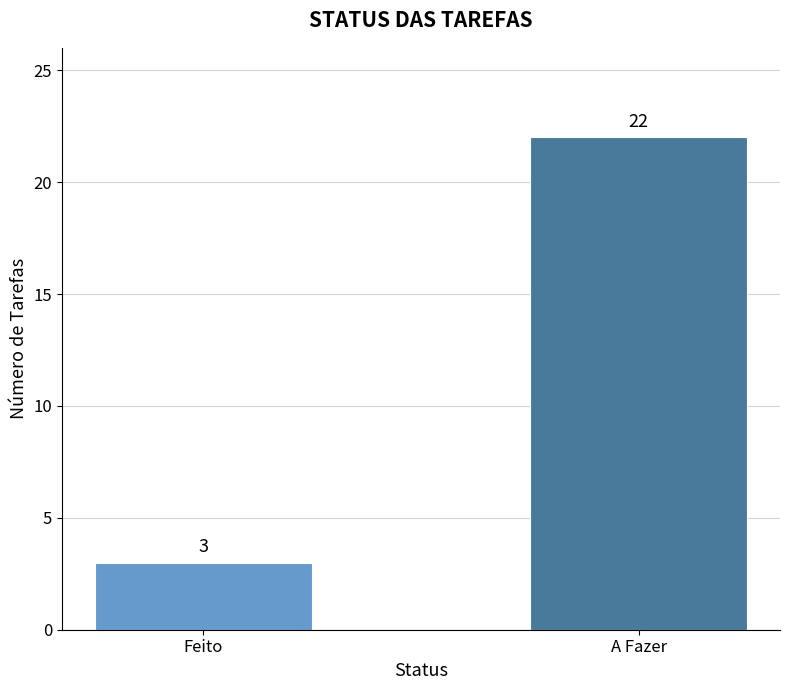

Where is the data nearest to the value 12?

Feito